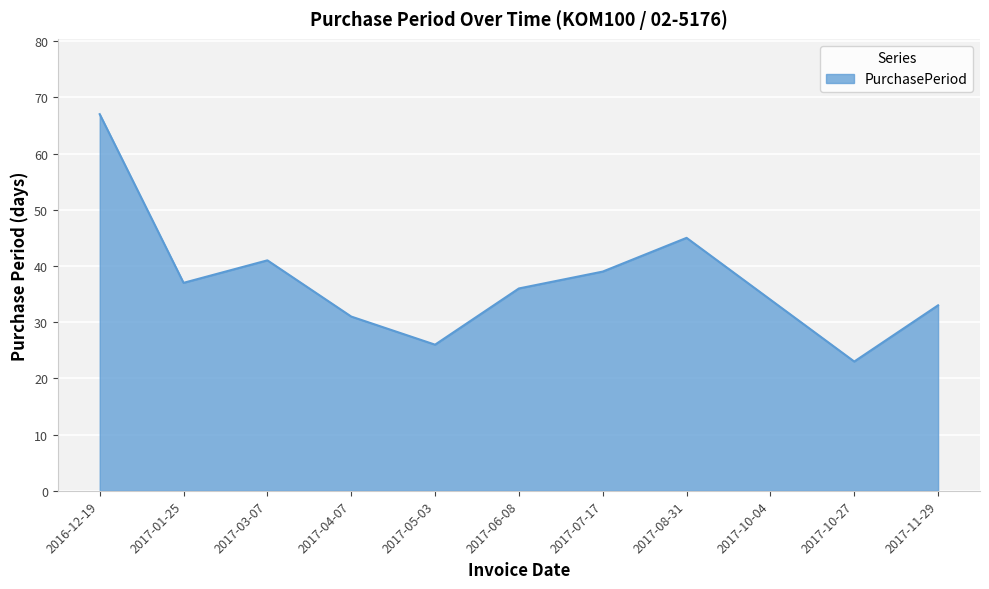

Reading right to left, extract all data points from this chart.

33	23	34	45	39	36	26	31	41	37	67